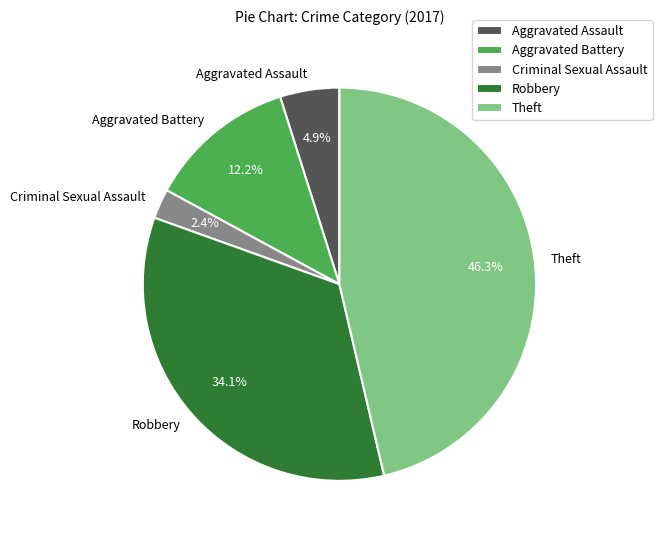

Is there a majority slice in this chart?

No